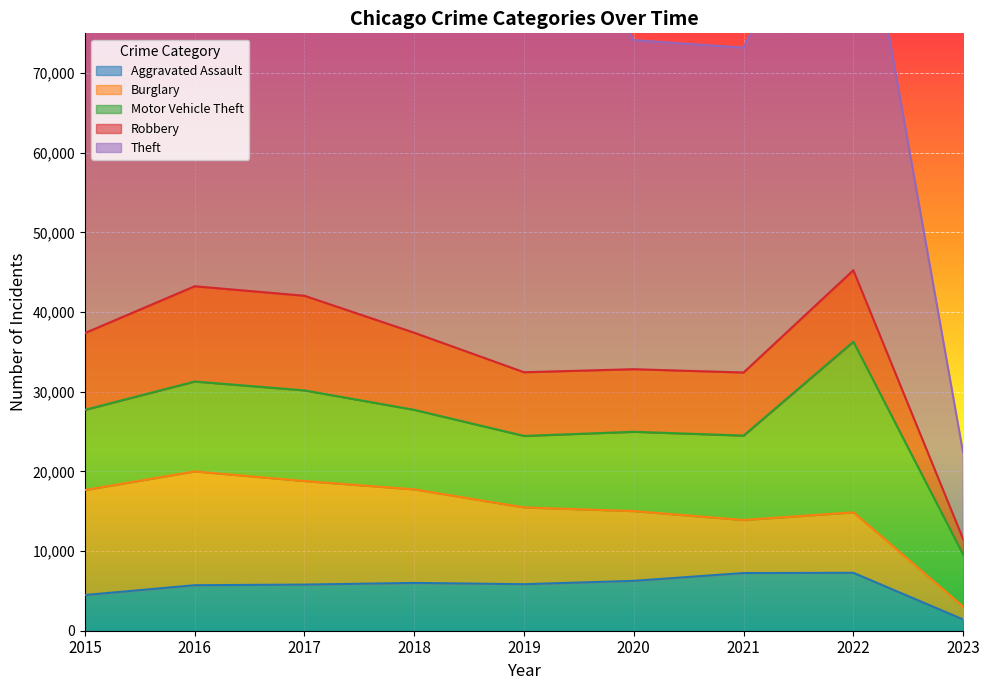

At which category is the sum across all series the highest?

2017